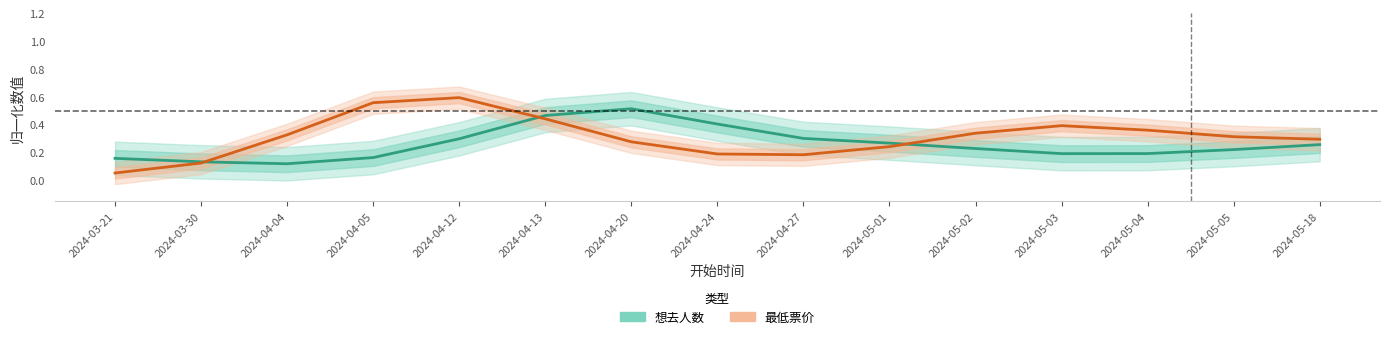

At how many categories does at least one series exceed 0?

15